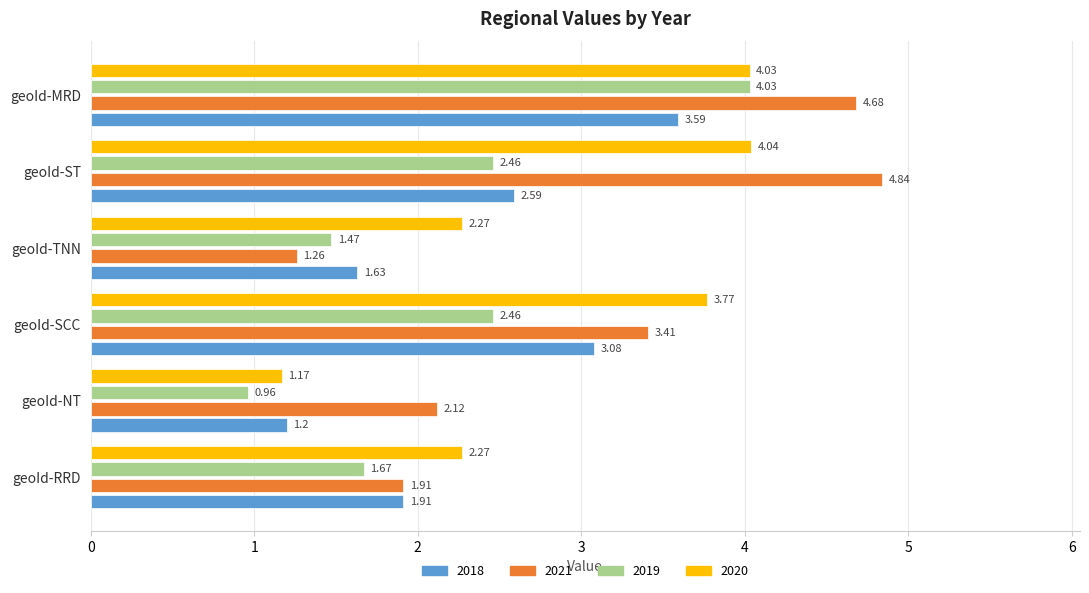

Which series changed the most between geoId-NT and geoId-MRD?

2019